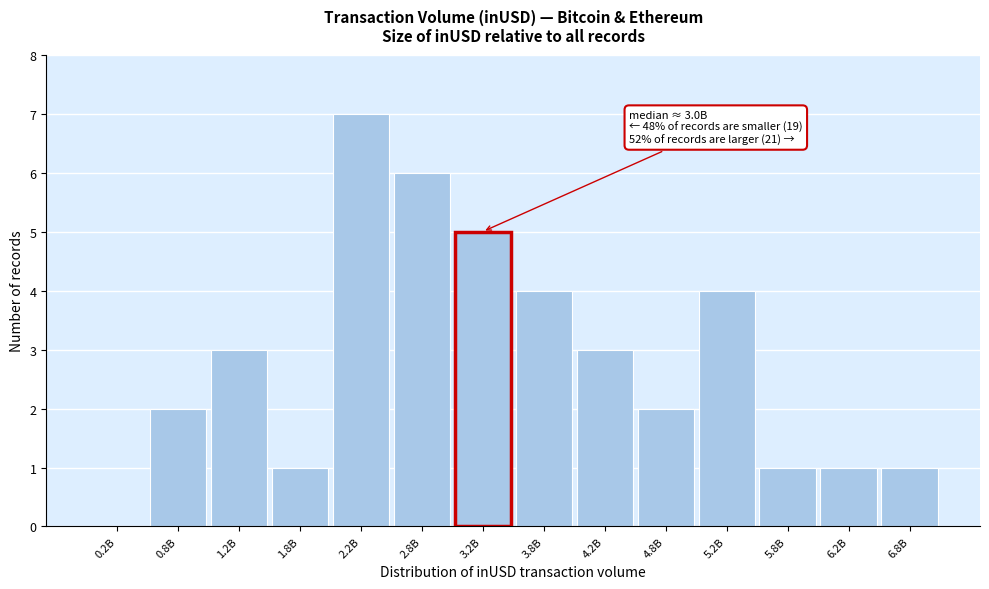

Reading left to right, what are all the values shown in this chart?

0.2B=0	0.8B=2	1.2B=3	1.8B=1	2.2B=7	2.8B=6	3.2B=5	3.8B=4	4.2B=3	4.8B=2	5.2B=4	5.8B=1	6.2B=1	6.8B=1